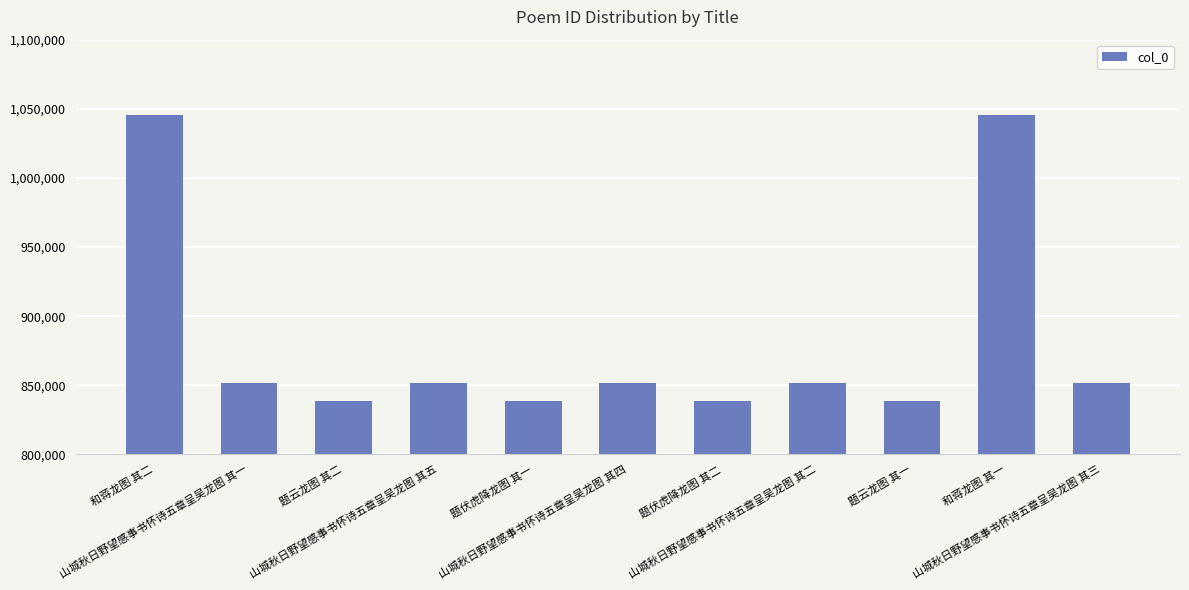

What is the value of the 7th bar from the left?

838671